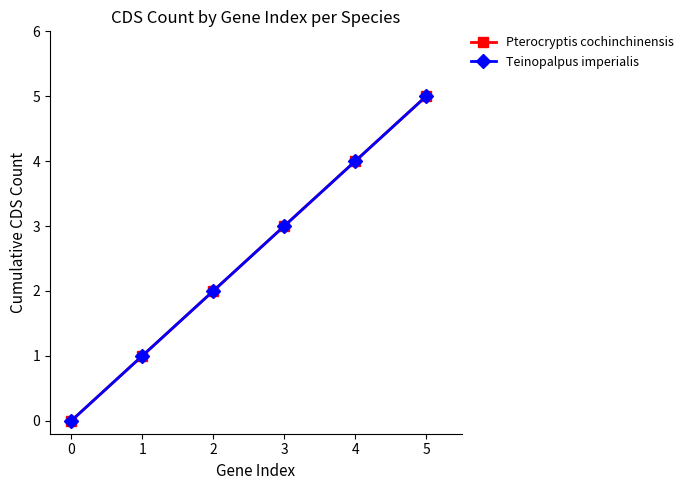

At how many categories does at least one series exceed 0?

5